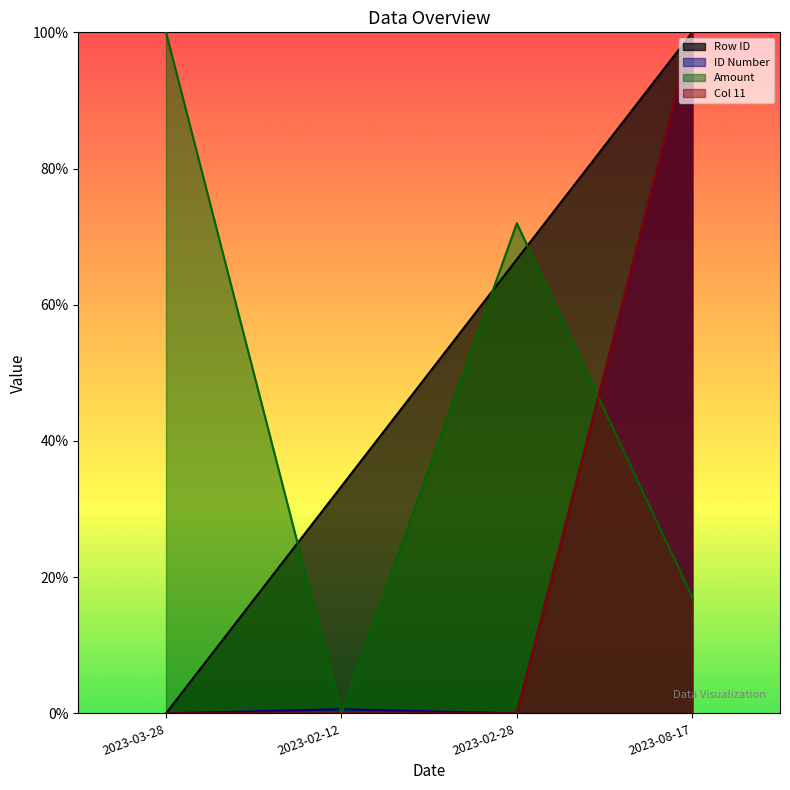

True or false: ID Number and Amount cross at least once.

True